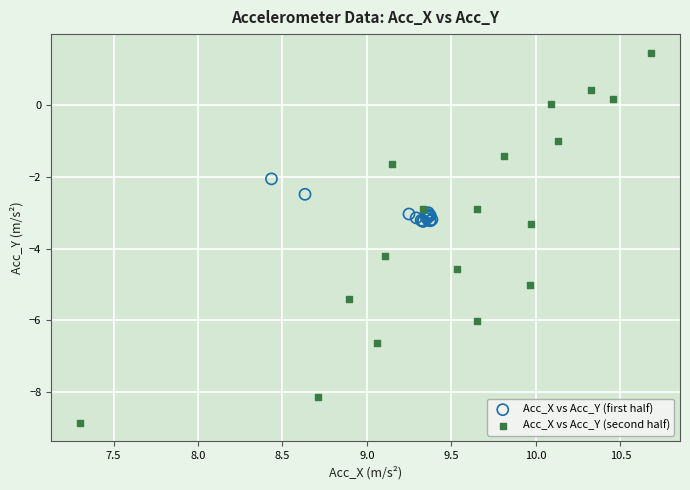

Which series contains the lowest Y value?

Acc_X vs Acc_Y (second half)